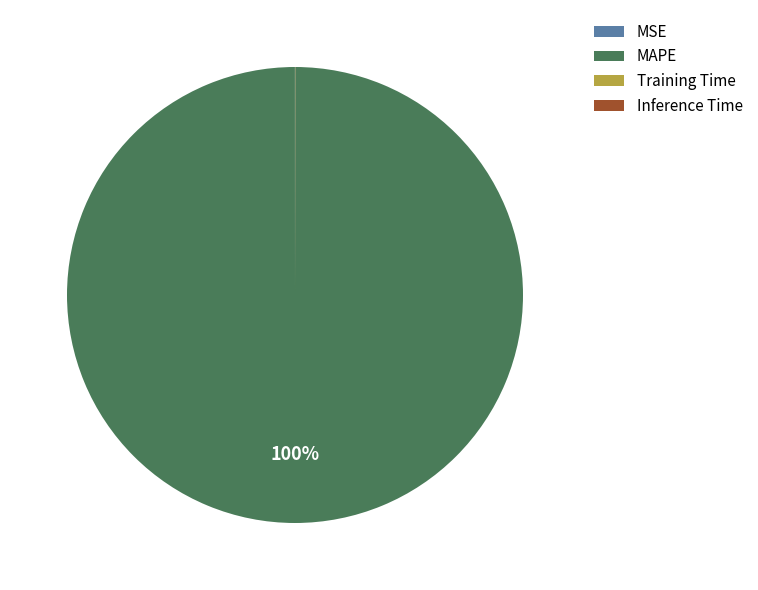

To the nearest percent, what is the difference between the largest and smallest slice percentages?

100%